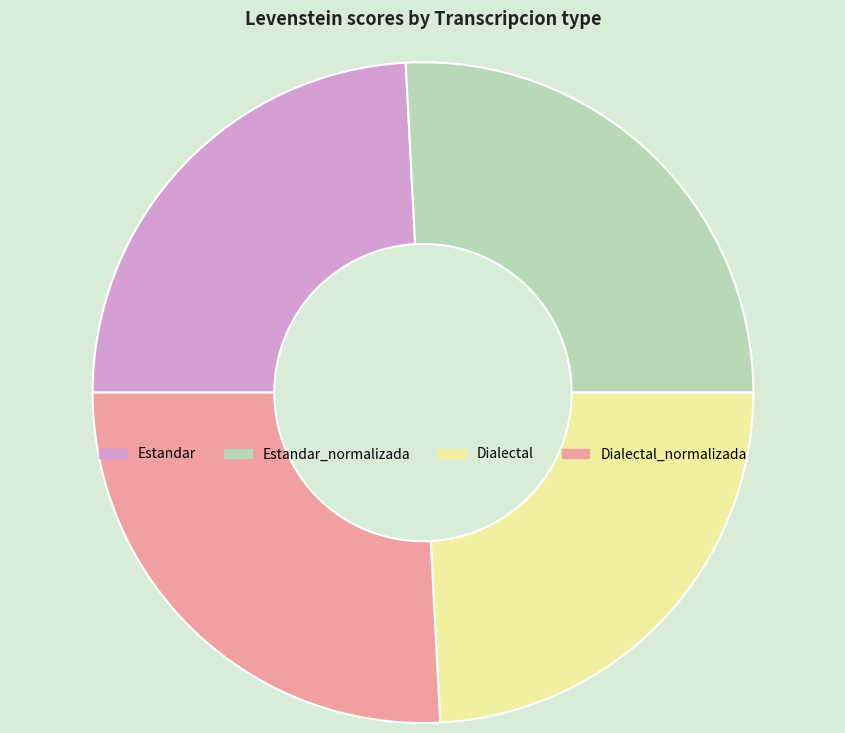

Approximately how many times larger is the value at Dialectal_normalizada compared to Estandar?

1.1